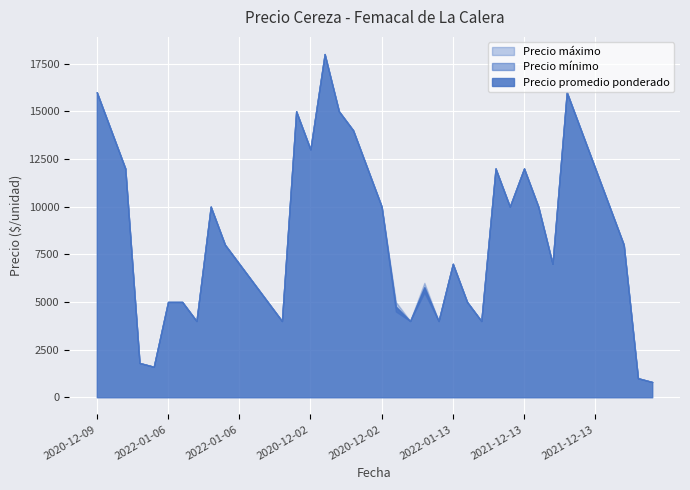

What is the highest value of the Precio promedio ponderado series?

18000